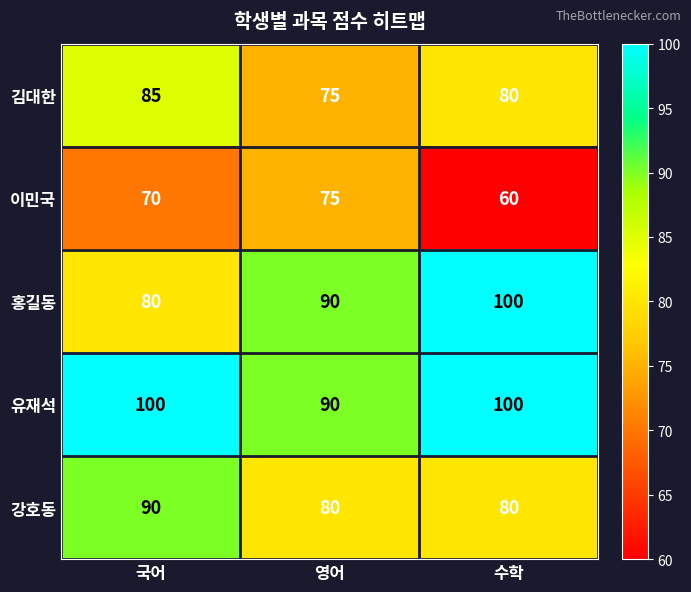

Which series has the largest range (max minus min)?

홍길동